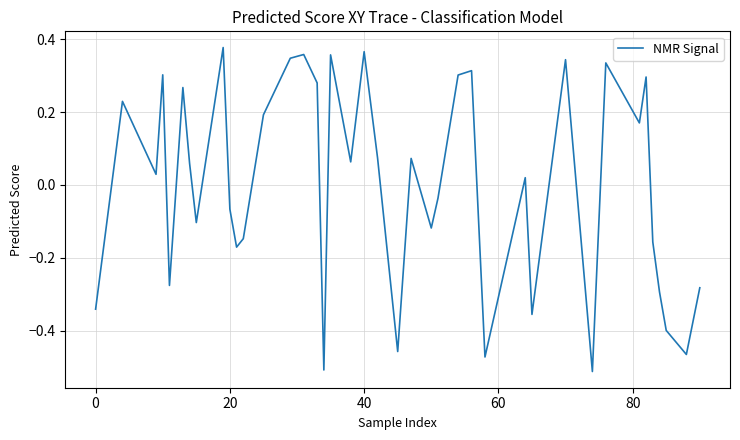

What is the difference between the maximum and minimum values?

0.9